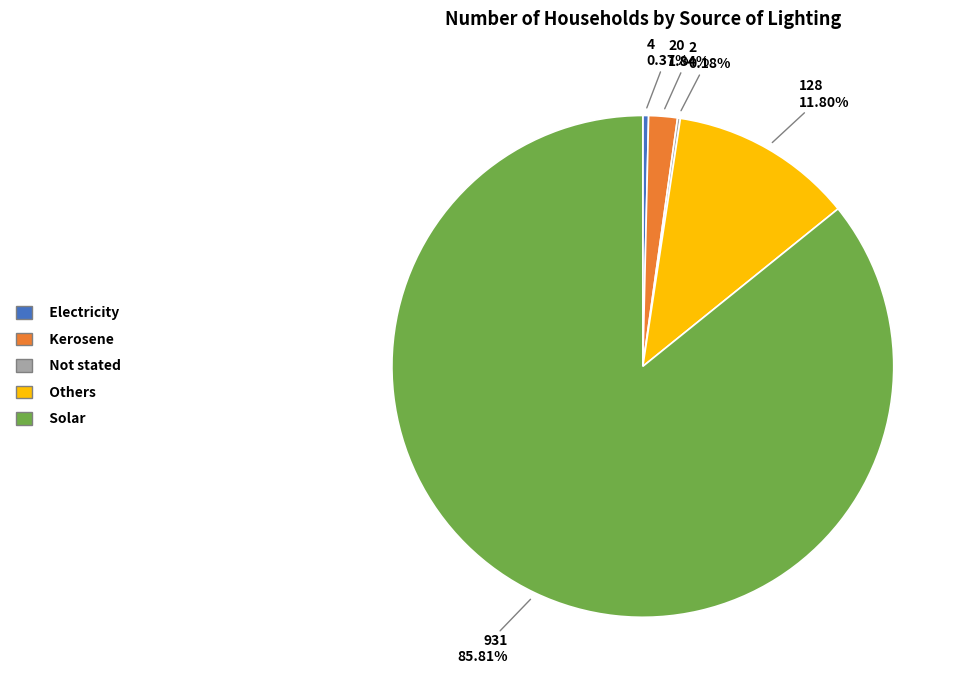

Is it true that Others is 20% of the pie?

False